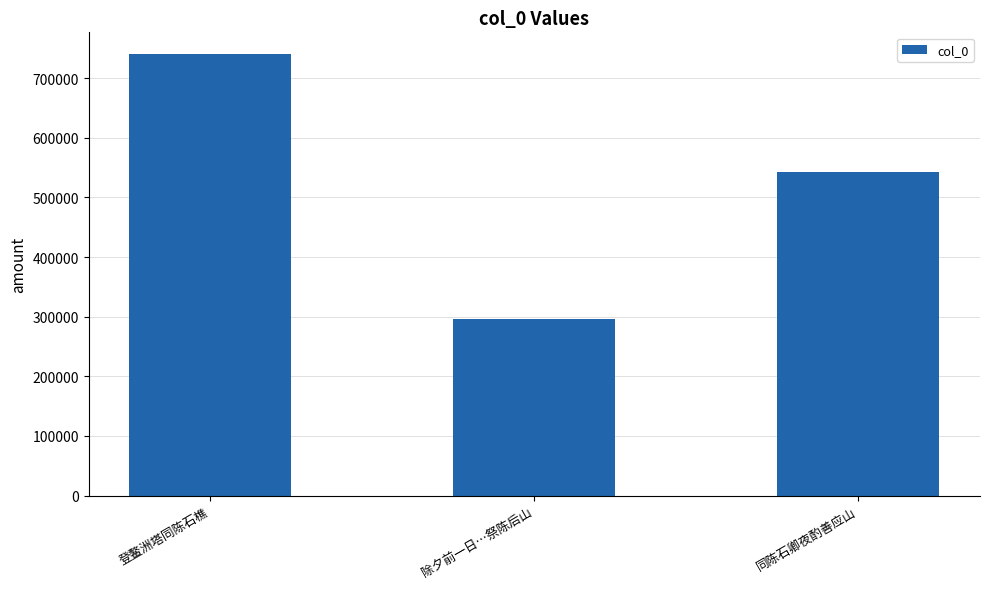

List the labels in order of value, smallest first.

除夕前一日…祭陈后山, 同陈石卿夜酌善应山, 登鳌洲塔同陈石樵